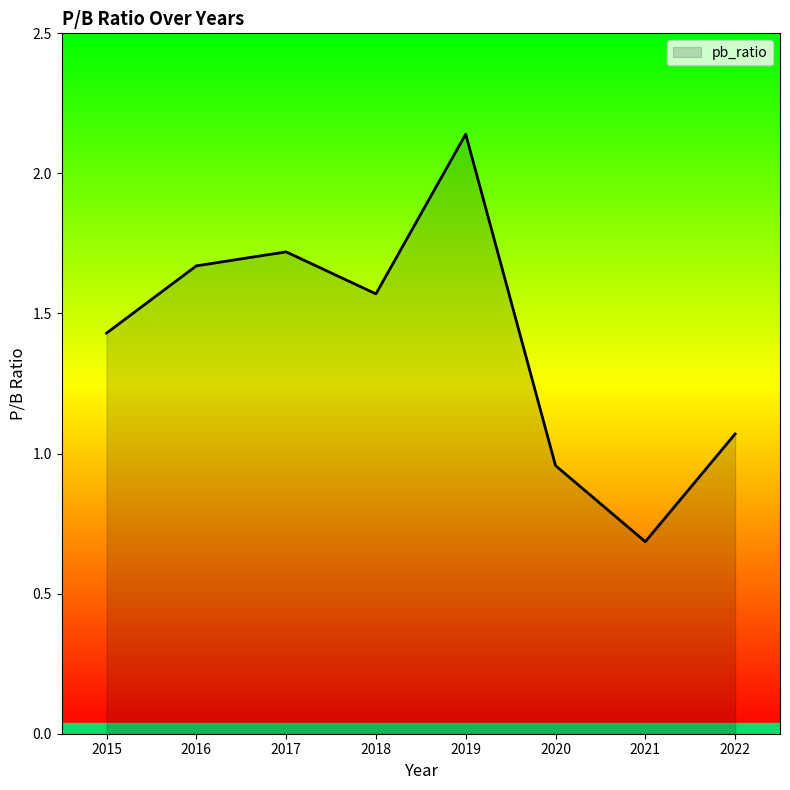

Where is the first local minimum?

2018